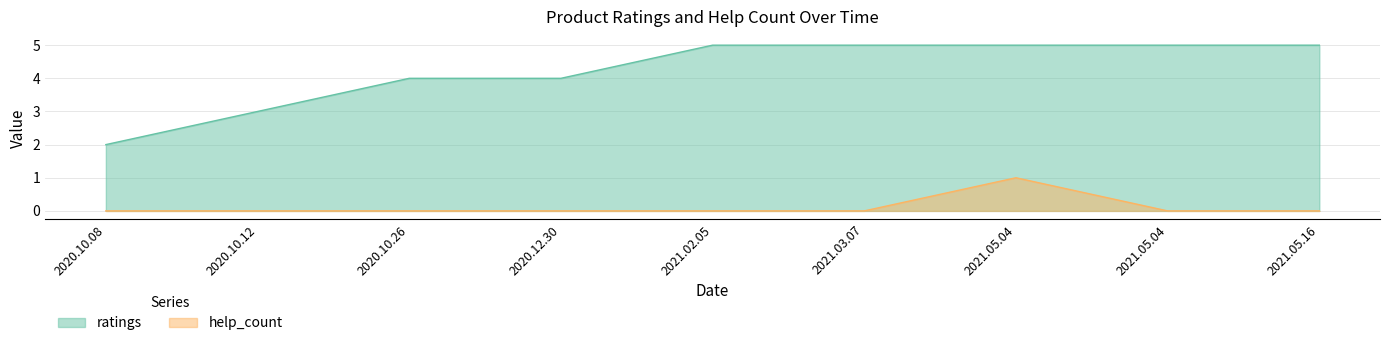

List the series in order of their peak value, lowest first.

help_count, ratings